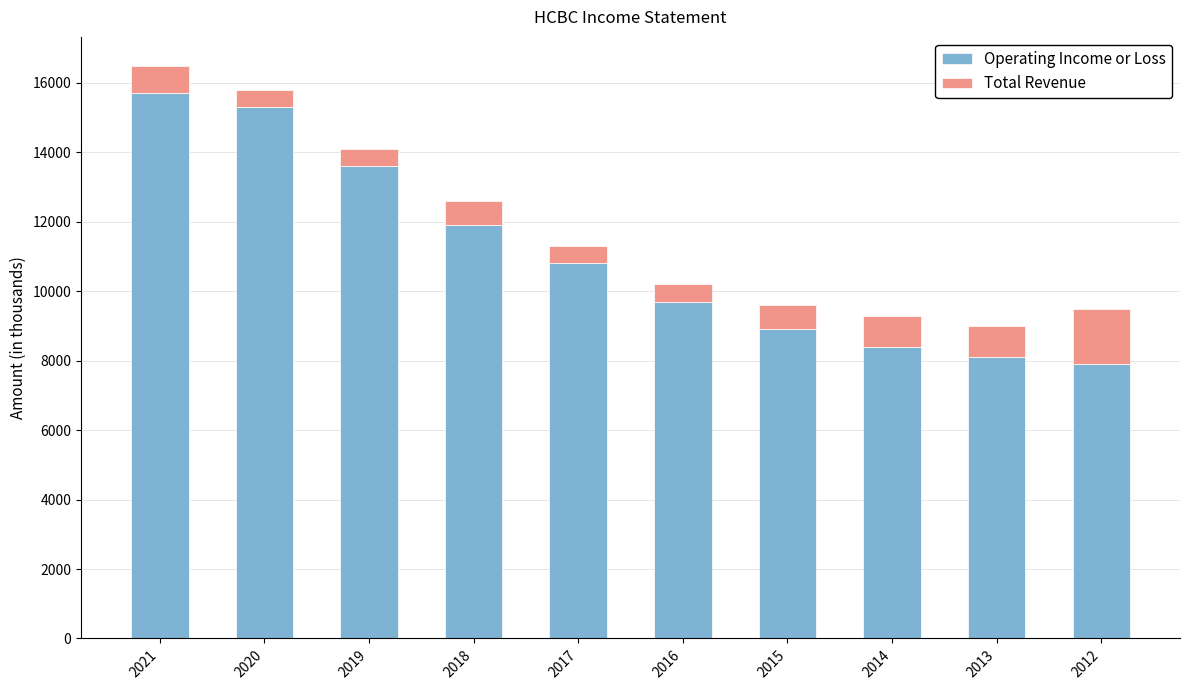

What is the total value across all series at 2021?

16500